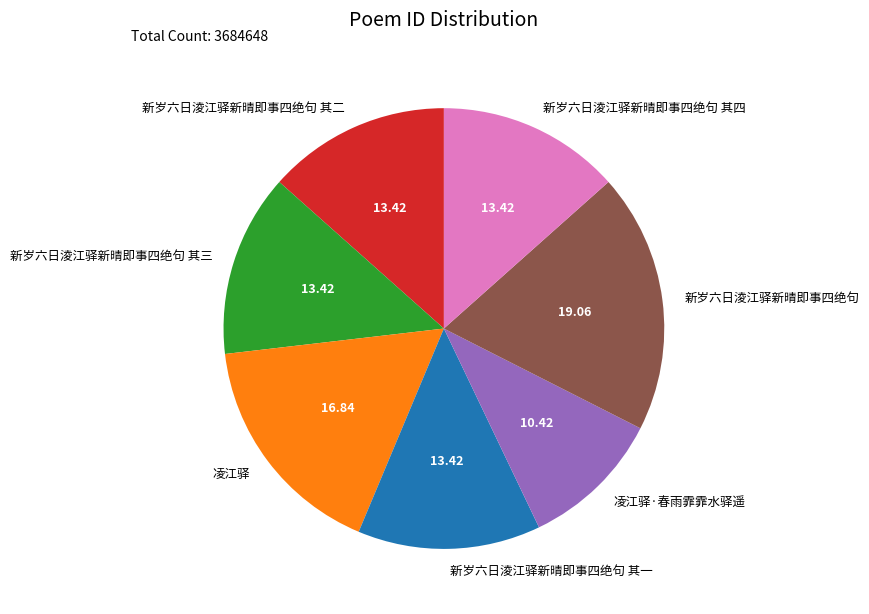

Which slice is the smallest?

凌江驿·春雨霏霏水驿遥